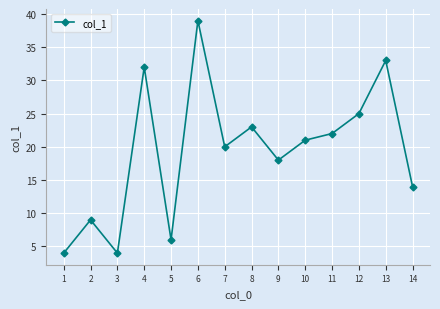

Reading left to right, extract all data points from this chart.

4	9	4	32	6	39	20	23	18	21	22	25	33	14